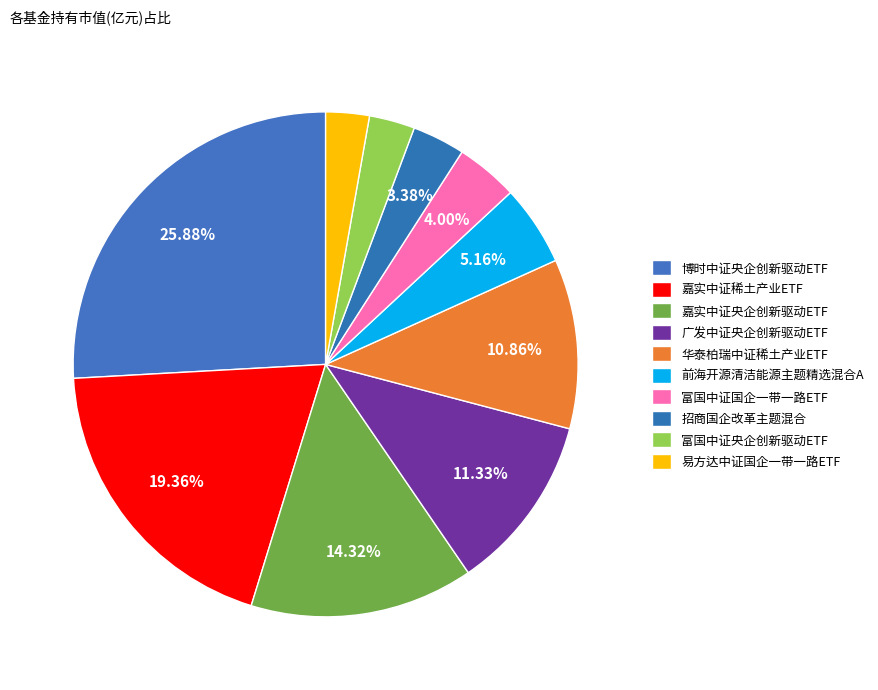

Is 前海开源清洁能源主题精选混合A the majority of the pie?

No